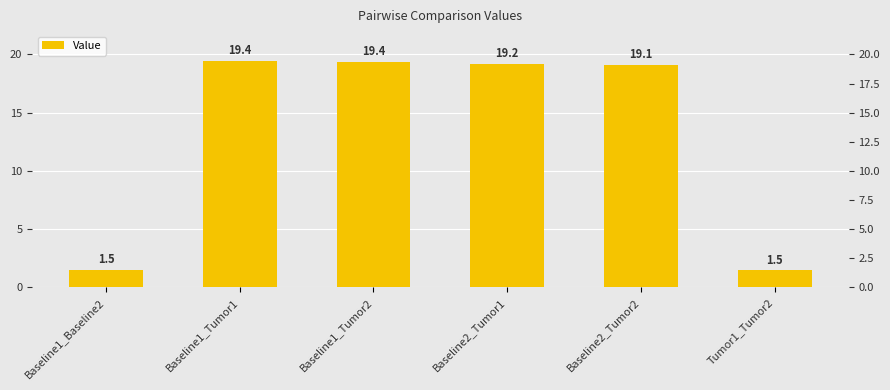

Between Baseline1_Baseline2 and Baseline1_Tumor1, which is larger?

Baseline1_Tumor1